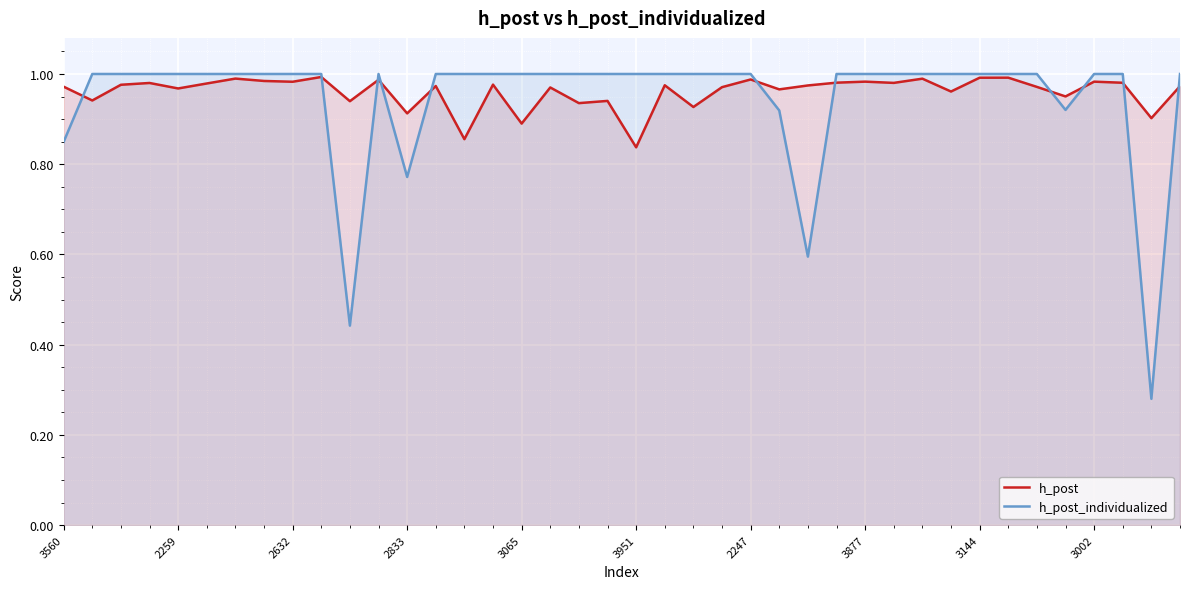

How many series are shown in this chart?

2